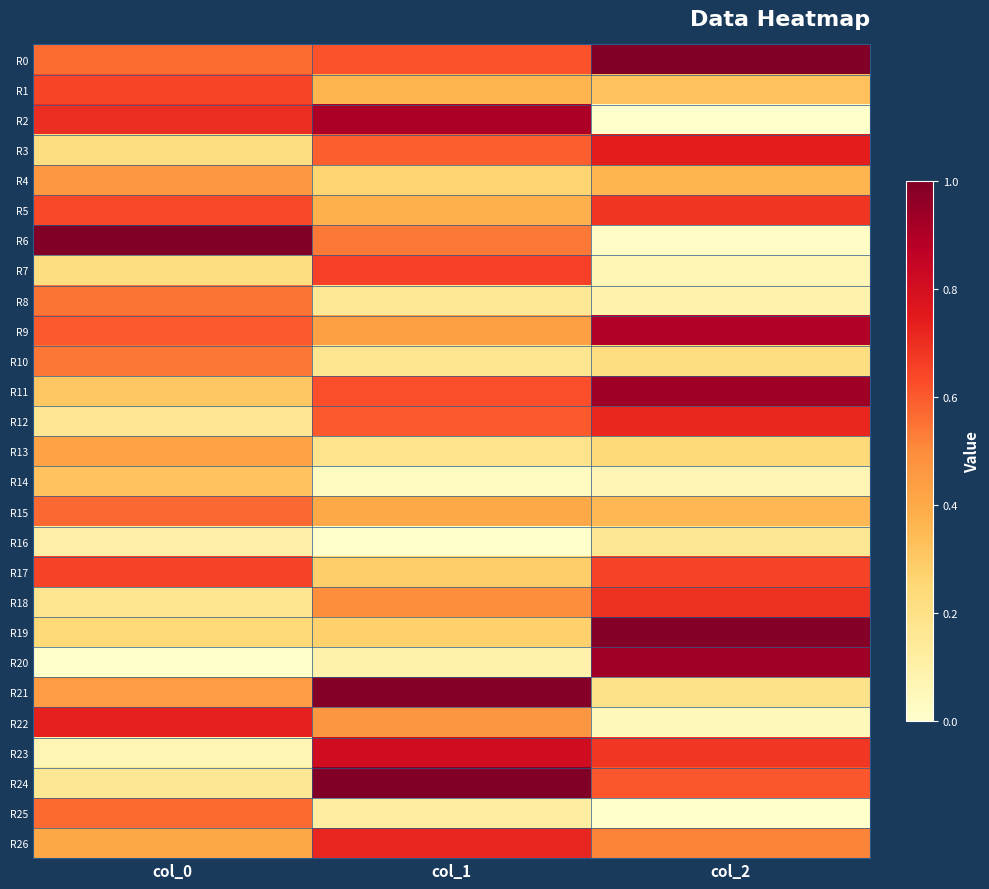

Reading left to right, list all the values displayed in this chart.

R0: col_0=0.6	col_1=0.6	col_2=1.0
R1: col_0=0.6	col_1=0.4	col_2=0.3
R2: col_0=0.7	col_1=0.9	col_2=0.0
R3: col_0=0.2	col_1=0.6	col_2=0.7
R4: col_0=0.5	col_1=0.3	col_2=0.4
R5: col_0=0.6	col_1=0.4	col_2=0.7
R6: col_0=1.0	col_1=0.5	col_2=0.0
R7: col_0=0.2	col_1=0.7	col_2=0.1
R8: col_0=0.6	col_1=0.2	col_2=0.1
R9: col_0=0.6	col_1=0.4	col_2=0.9
R10: col_0=0.5	col_1=0.2	col_2=0.2
R11: col_0=0.3	col_1=0.6	col_2=0.9
R12: col_0=0.2	col_1=0.6	col_2=0.7
R13: col_0=0.4	col_1=0.2	col_2=0.2
R14: col_0=0.3	col_1=0.0	col_2=0.1
R15: col_0=0.6	col_1=0.4	col_2=0.4
R16: col_0=0.1	col_1=0.0	col_2=0.2
R17: col_0=0.6	col_1=0.3	col_2=0.7
R18: col_0=0.2	col_1=0.5	col_2=0.7
R19: col_0=0.2	col_1=0.3	col_2=1.0
R20: col_0=0.0	col_1=0.1	col_2=0.9
R21: col_0=0.4	col_1=1.0	col_2=0.2
R22: col_0=0.7	col_1=0.5	col_2=0.1
R23: col_0=0.1	col_1=0.8	col_2=0.7
R24: col_0=0.2	col_1=1.0	col_2=0.6
R25: col_0=0.6	col_1=0.1	col_2=0.0
R26: col_0=0.4	col_1=0.7	col_2=0.5